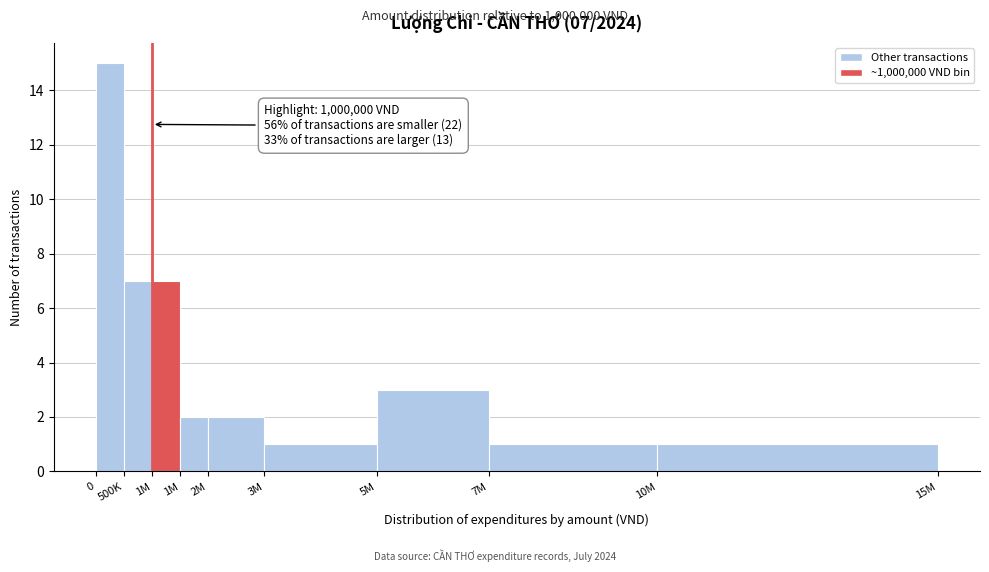

Does the chart contain any negative values?

No